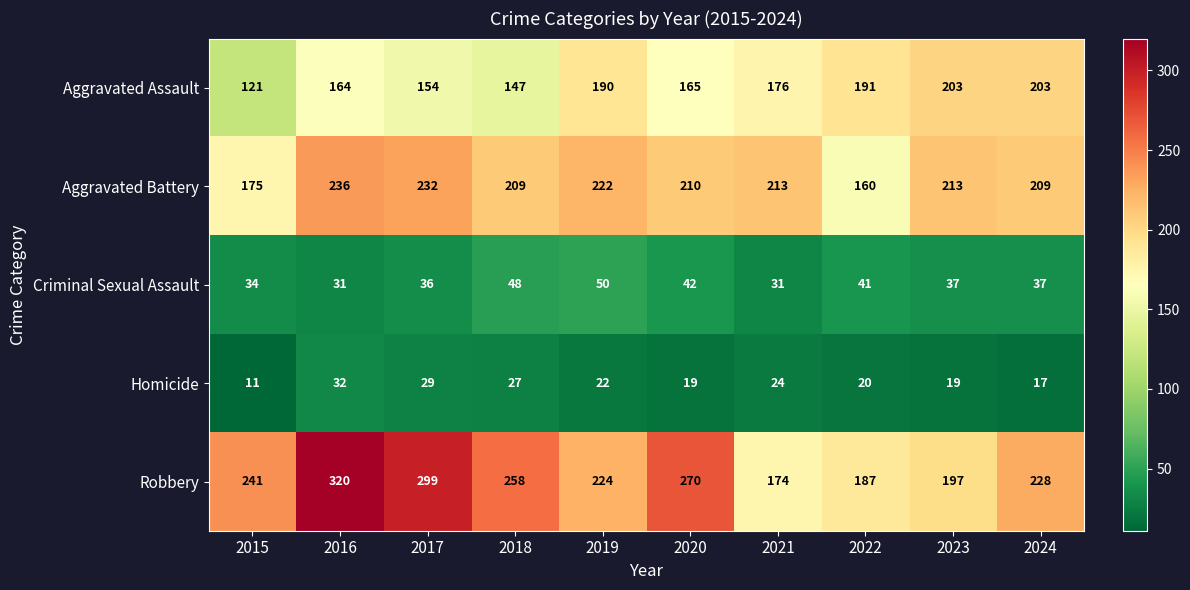

The value of Criminal Sexual Assault at 2024 is 8. True or false?

False